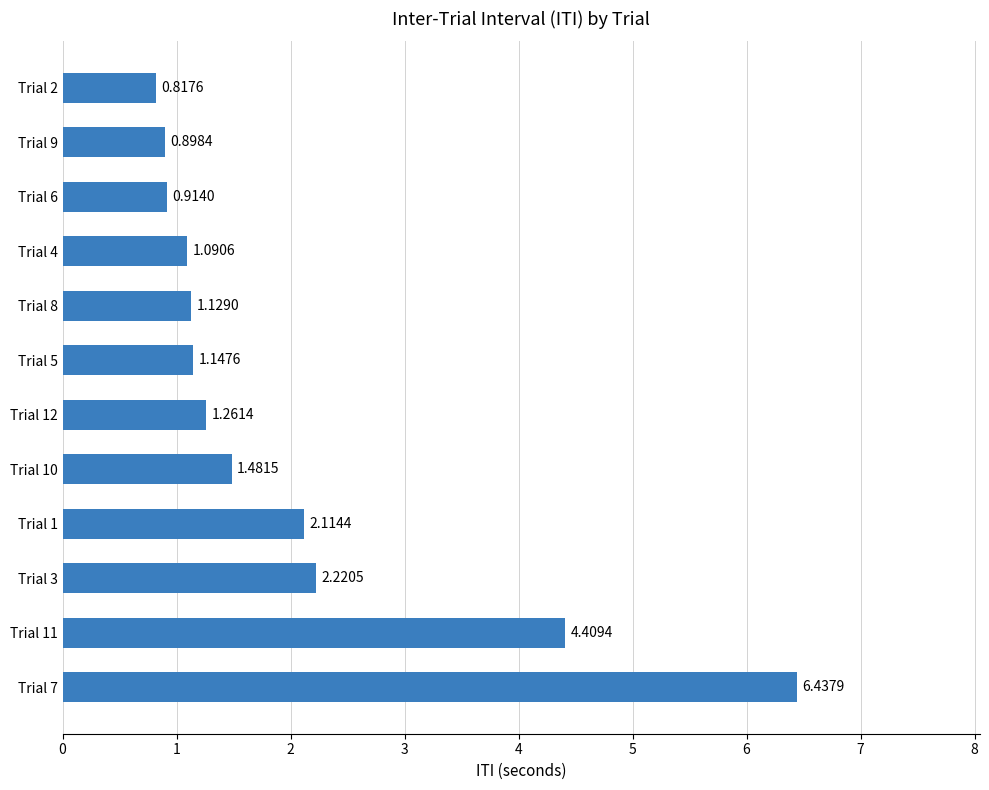

Rank the categories by value from highest to lowest.

Trial 7, Trial 11, Trial 3, Trial 1, Trial 10, Trial 12, Trial 5, Trial 8, Trial 4, Trial 6, Trial 9, Trial 2